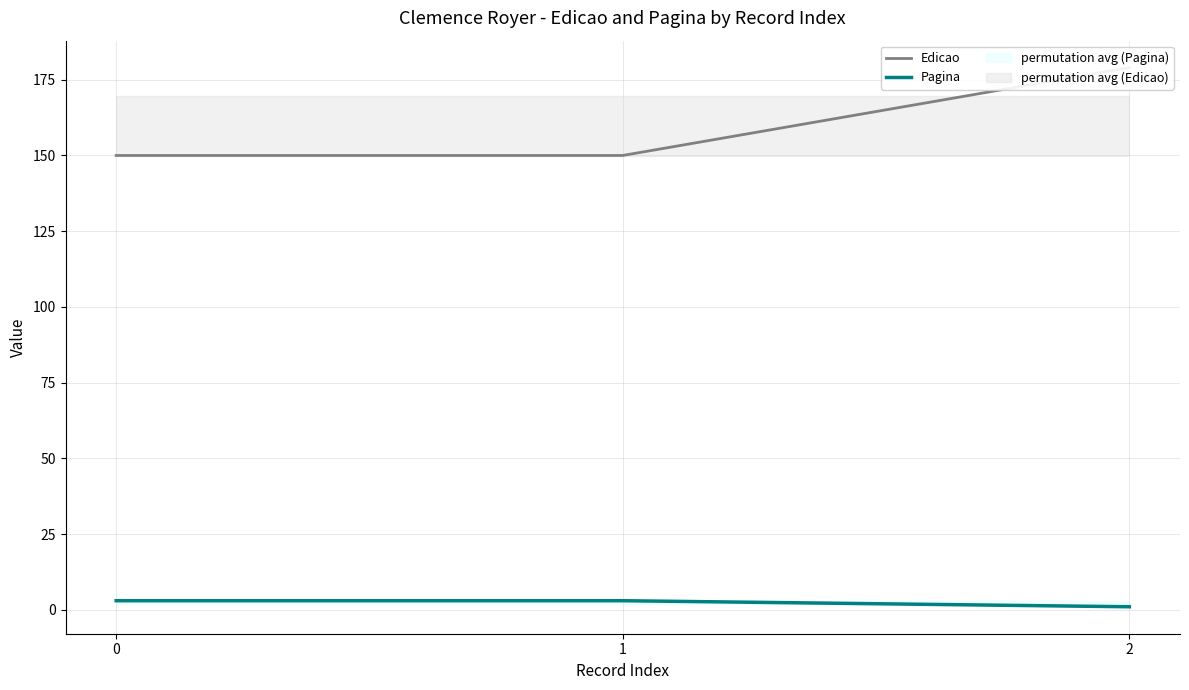

What is the sum of all Edicao values?

479